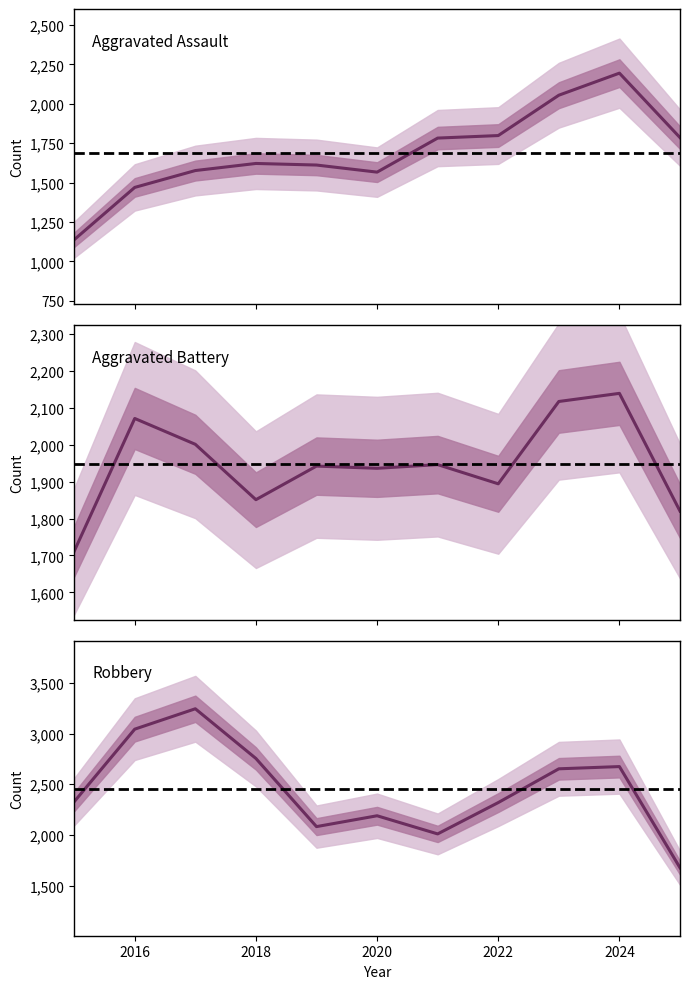

Read the Aggravated Assault value at 2020.

1567